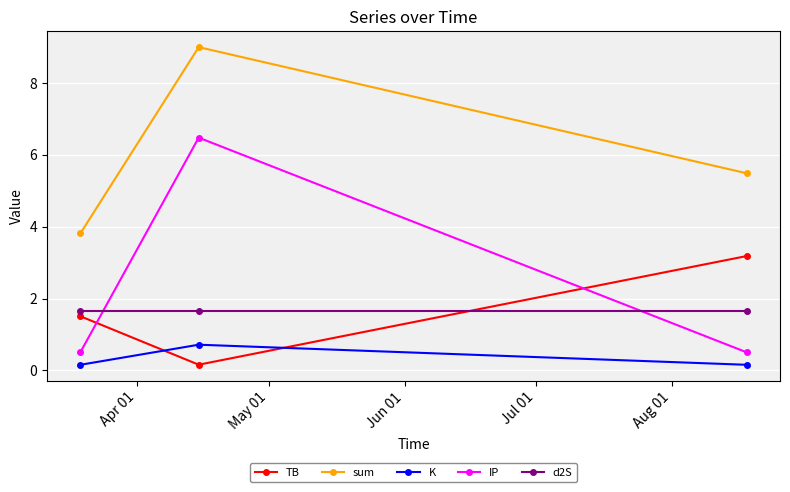

Which series has the widest spread of values?

IP